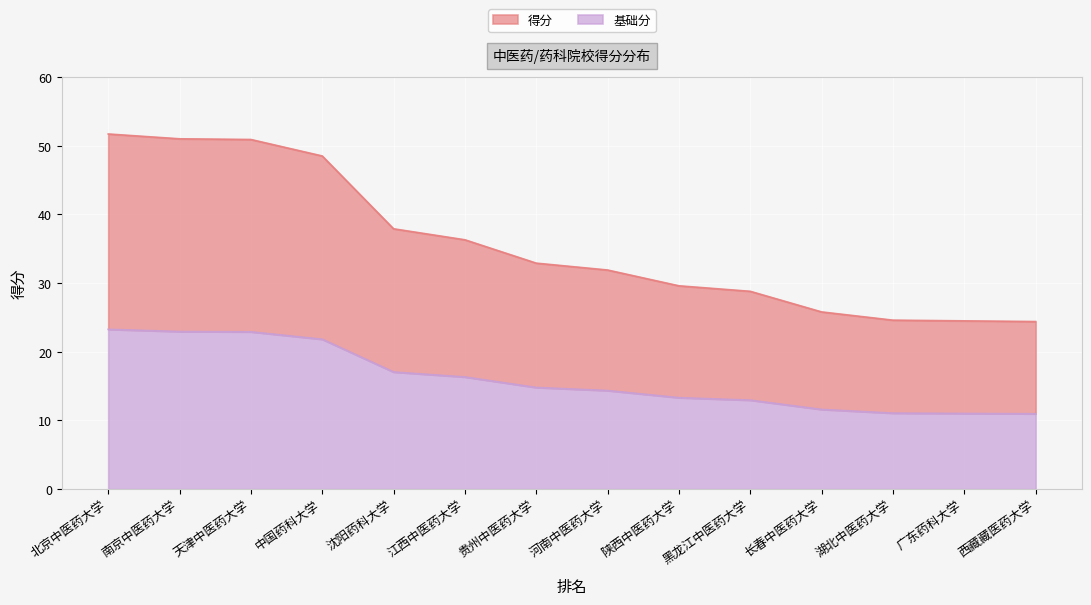

What is the difference between the values at 西藏藏医药大学 and 黑龙江中医药大学?

4.4